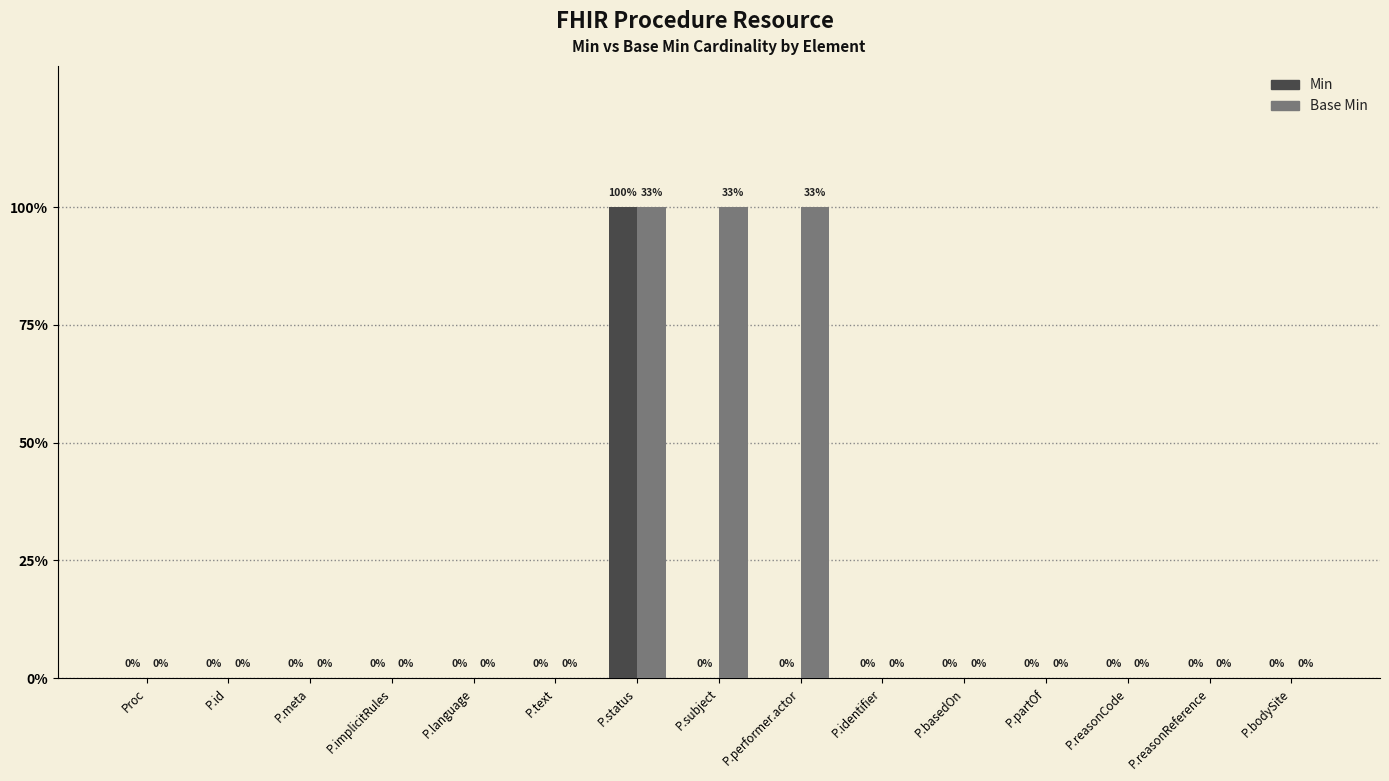

Which series has the largest total across all categories?

Base Min